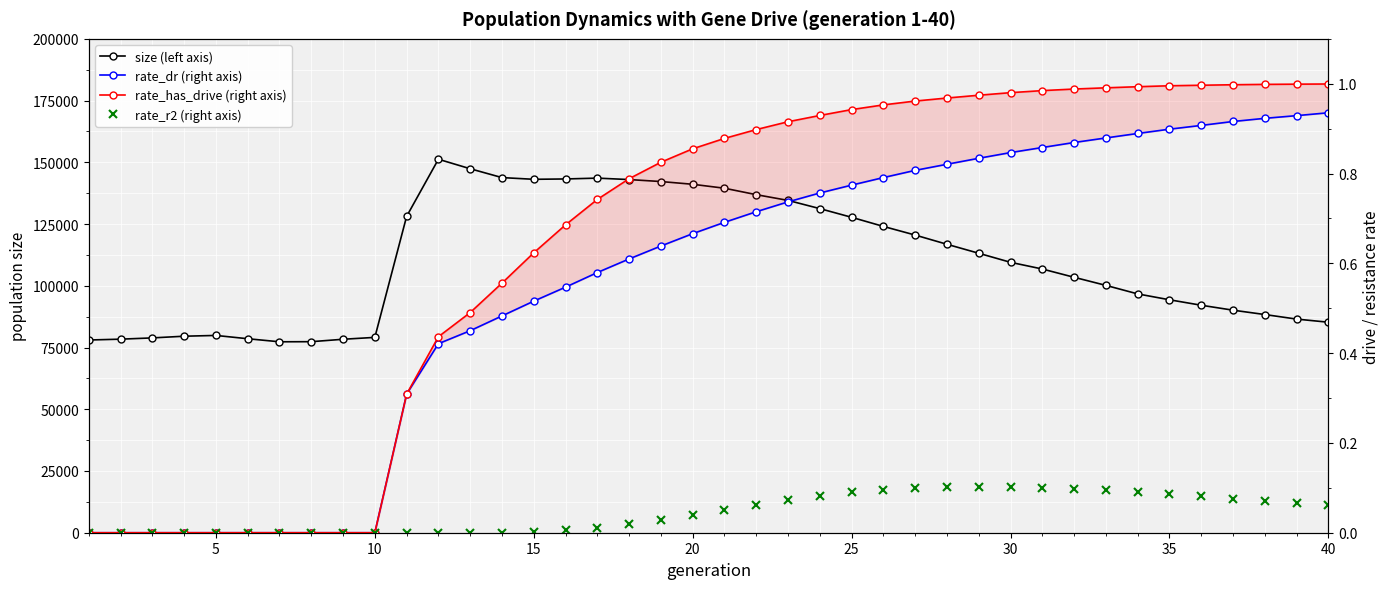

How many categories are shown in the chart?

40